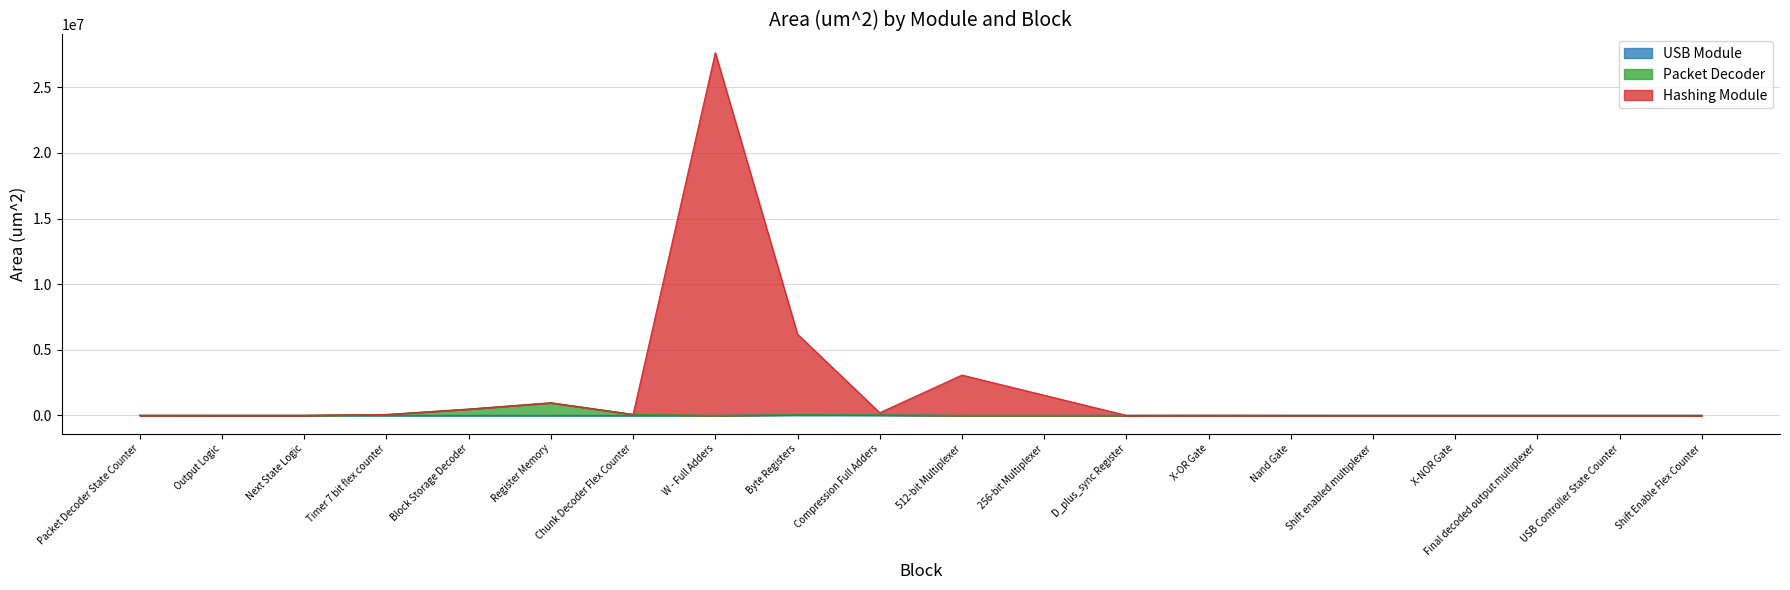

Reading left to right, extract all data points from this chart.

USB Module: 1500	750	750	750	1500	750	750	750	48750	37500	750	1500	1500	3750	1500	750	750	750	750	750
Packet Decoder: 6000	8250	8250	68250	481500	960750	75750	750	48750	37500	750	1500	1500	3750	1500	750	750	750	750	750
Hashing Module: 6000	8250	8250	68250	481500	960750	75750	27648750	6192750	205500	3072750	1537500	1500	3750	1500	750	750	750	750	750